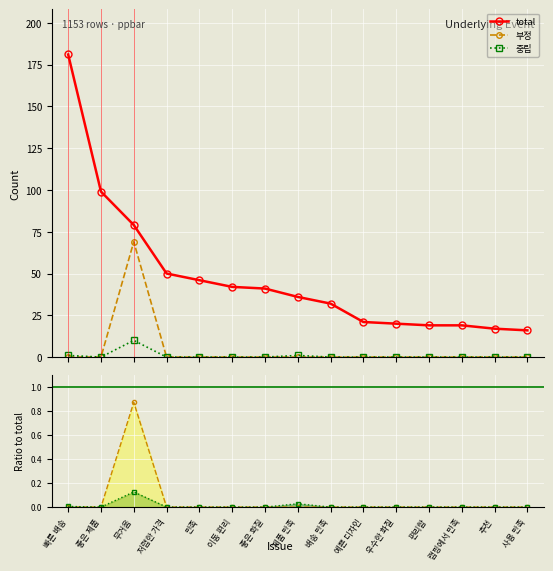

The 부정 series shows 36.0 at 좋은 제품. True or false?

False